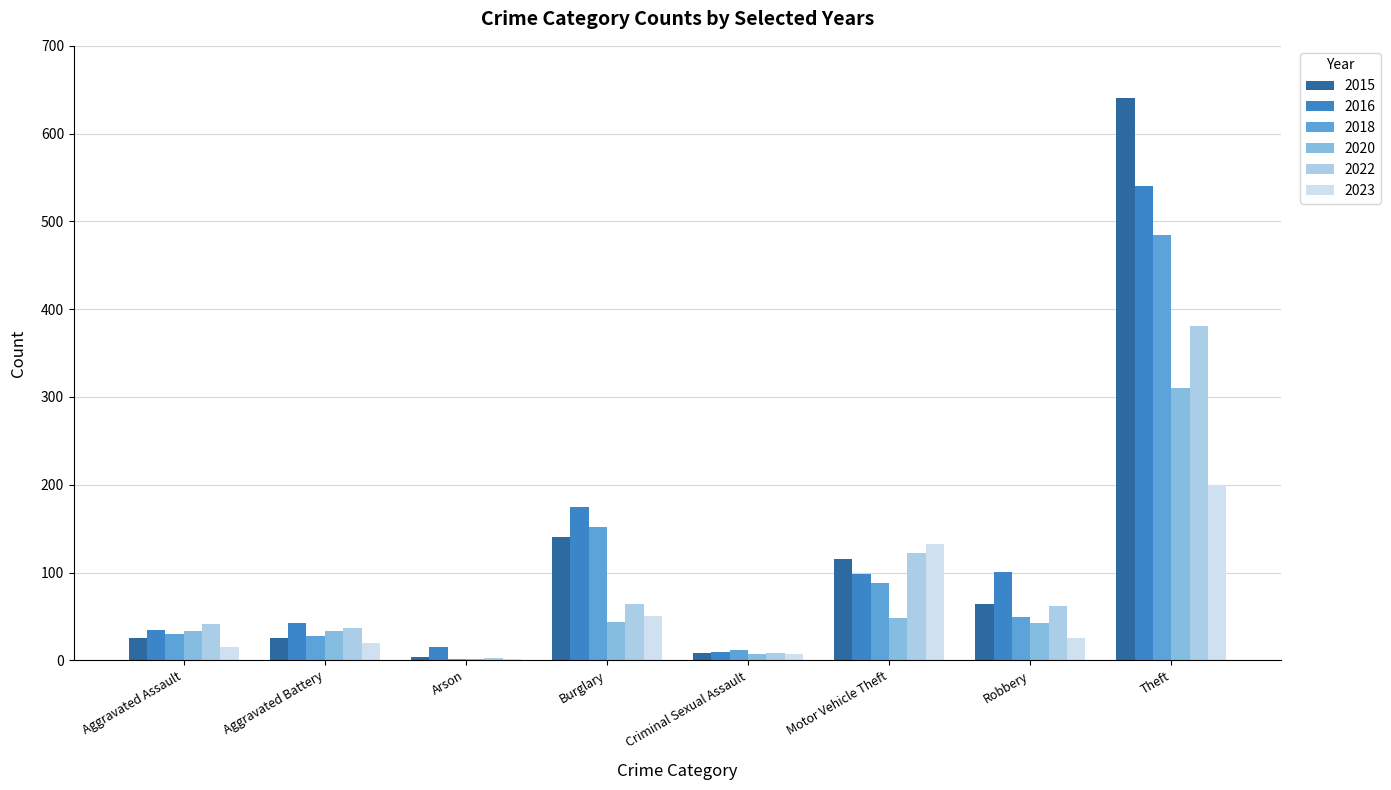

What is the spread (max minus min) of values at Arson?

14